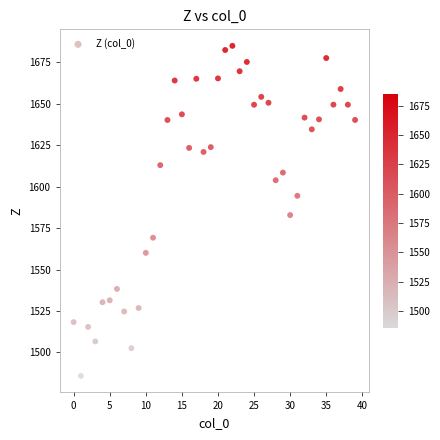

What is the range of Y values (max minus min)?

199.2